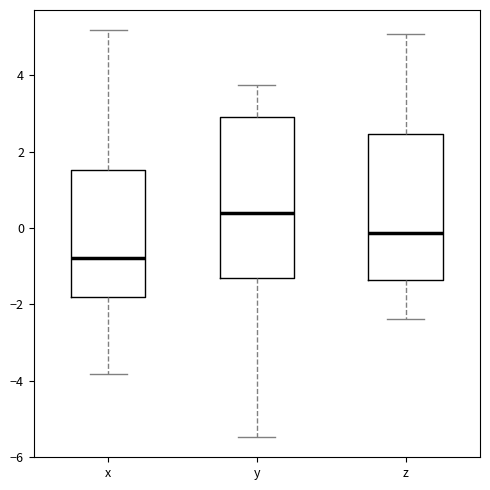

Comparing the boxes themselves (not the whiskers), which one is the tallest?

y